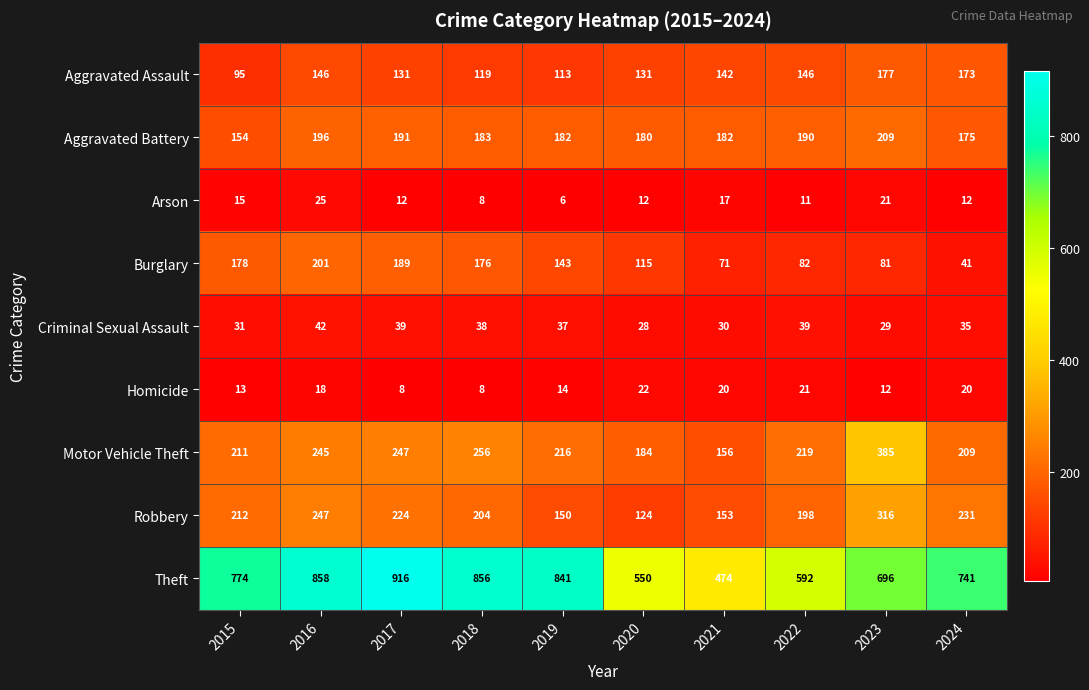

Which series changed the most between 2016 and 2024?

Burglary